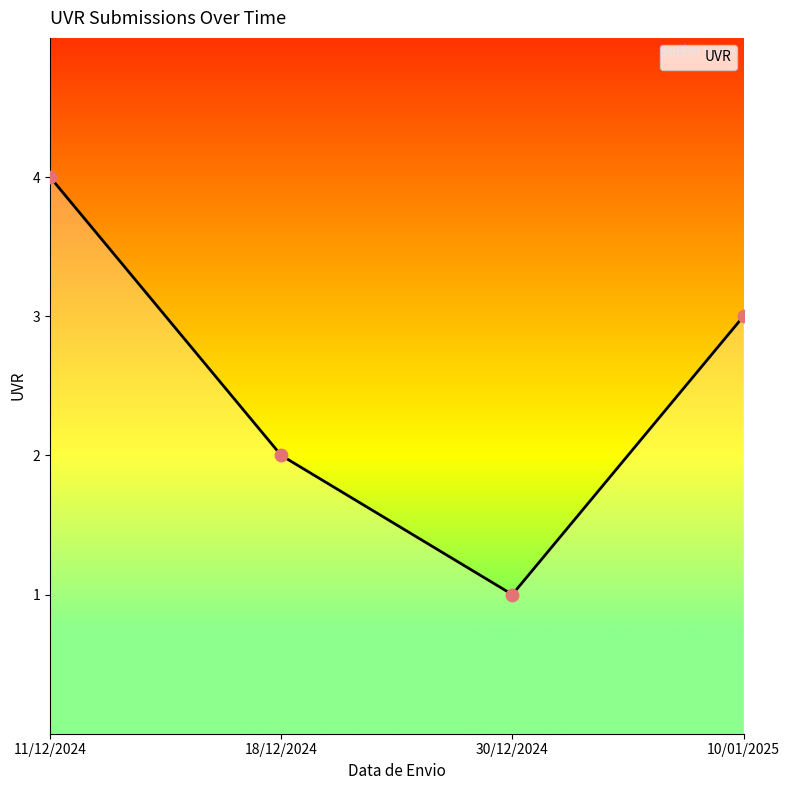

Between 11/12/2024 and 18/12/2024, which is larger?

11/12/2024